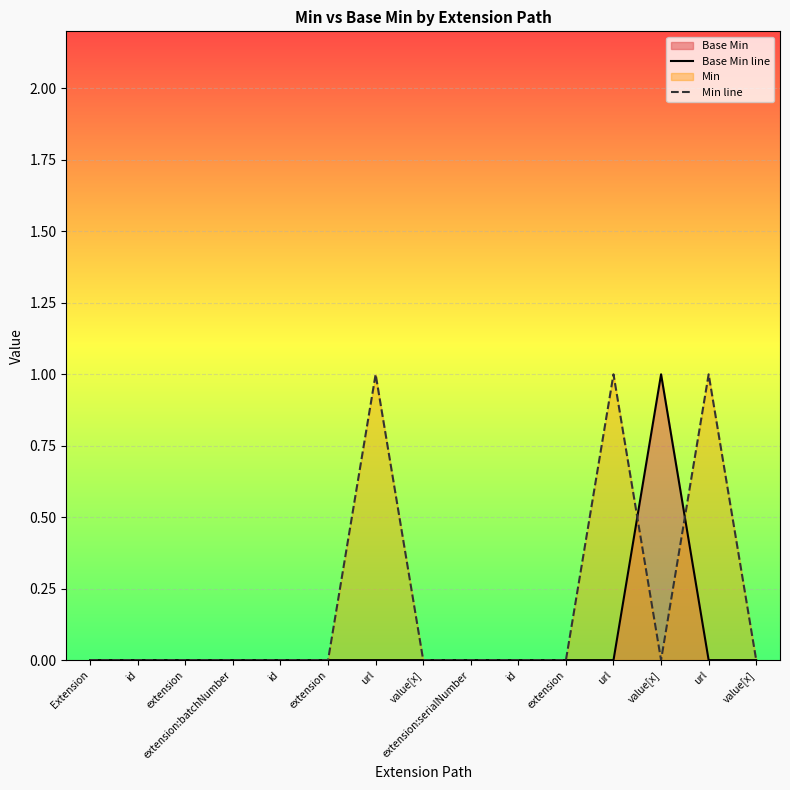

True or false: Min line and Base Min line cross at least once.

True